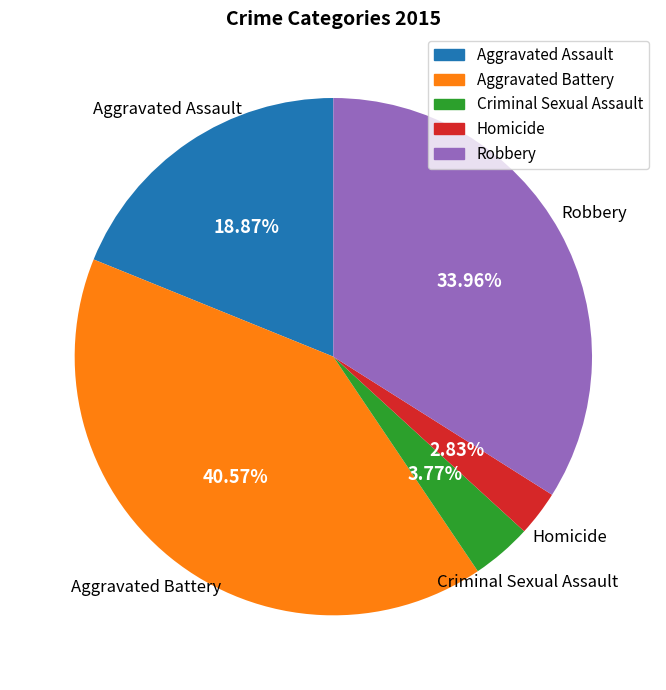

Which slice is the largest?

Aggravated Battery